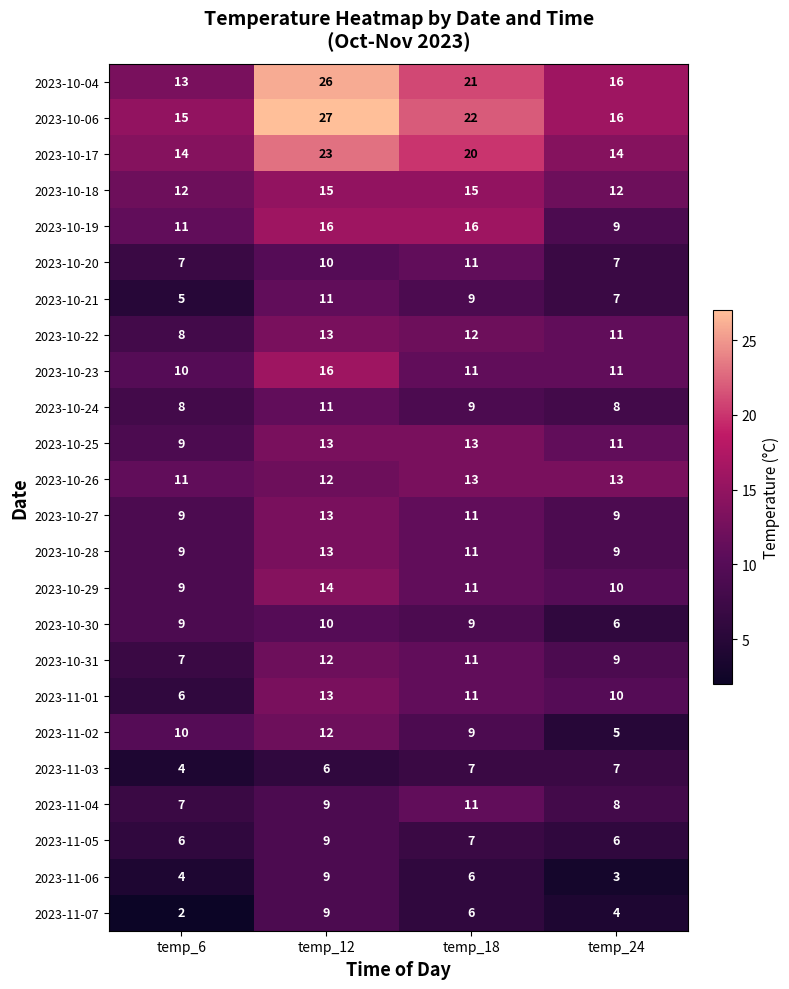

What is the maximum value shown in the chart?

27